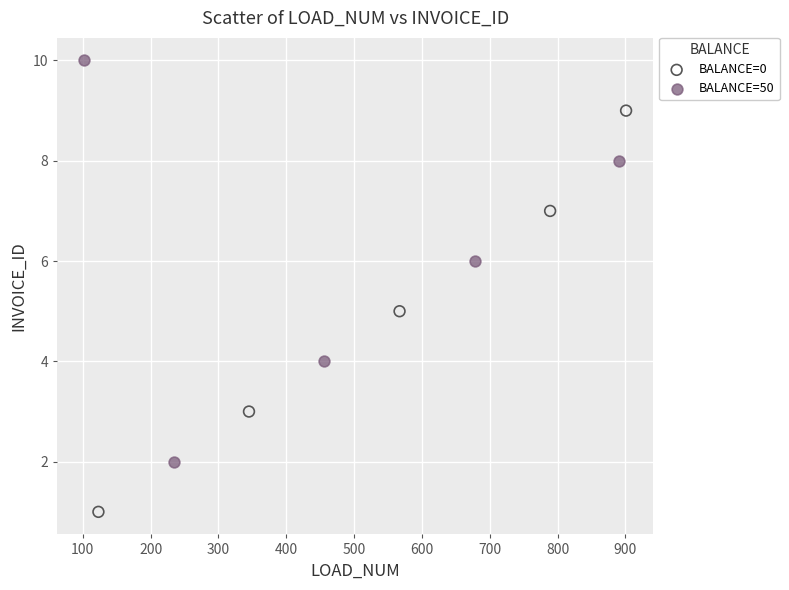

Which series reaches the maximum Y coordinate?

BALANCE=50